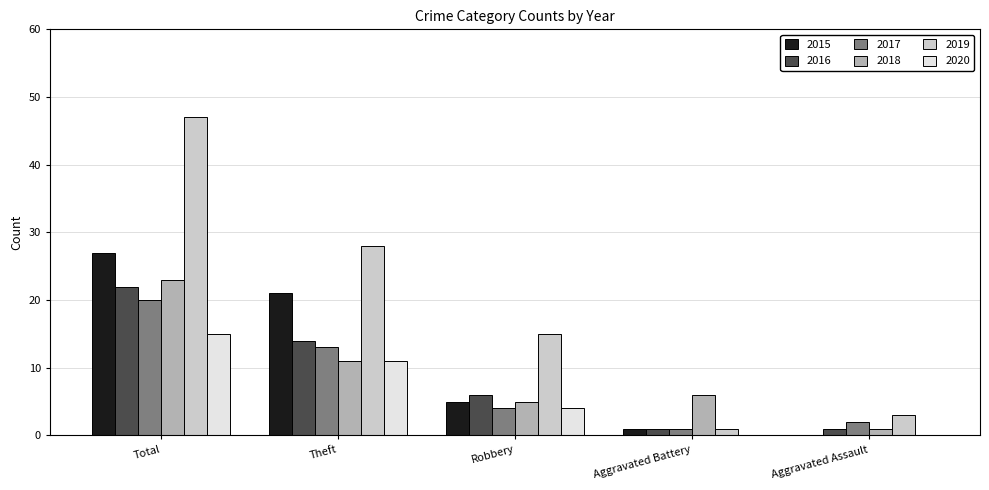

Which series has the widest spread of values?

2019